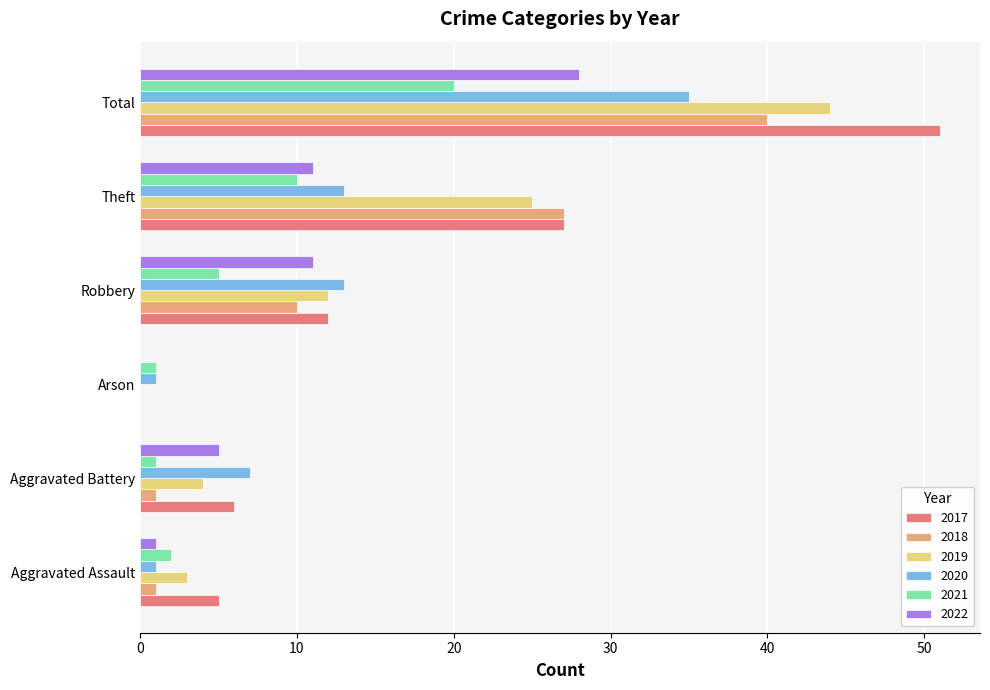

What is the total value across all series at Arson?

2